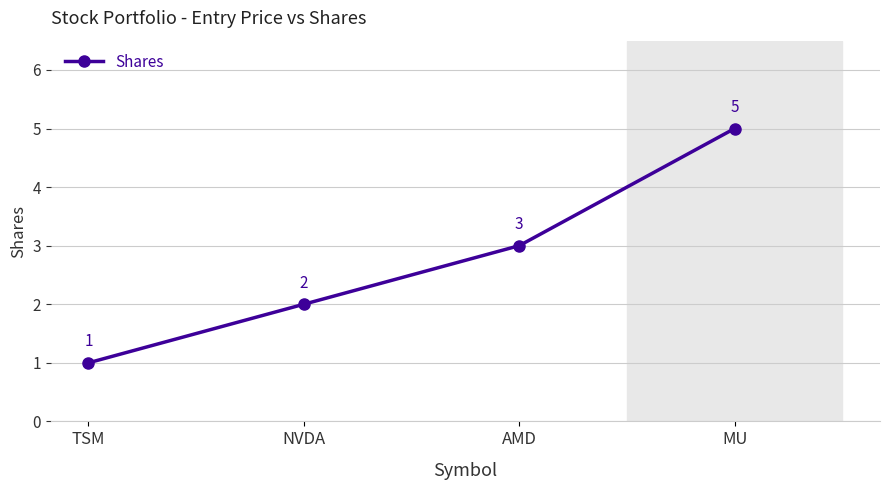

What is the difference between the values at NVDA and AMD?

1